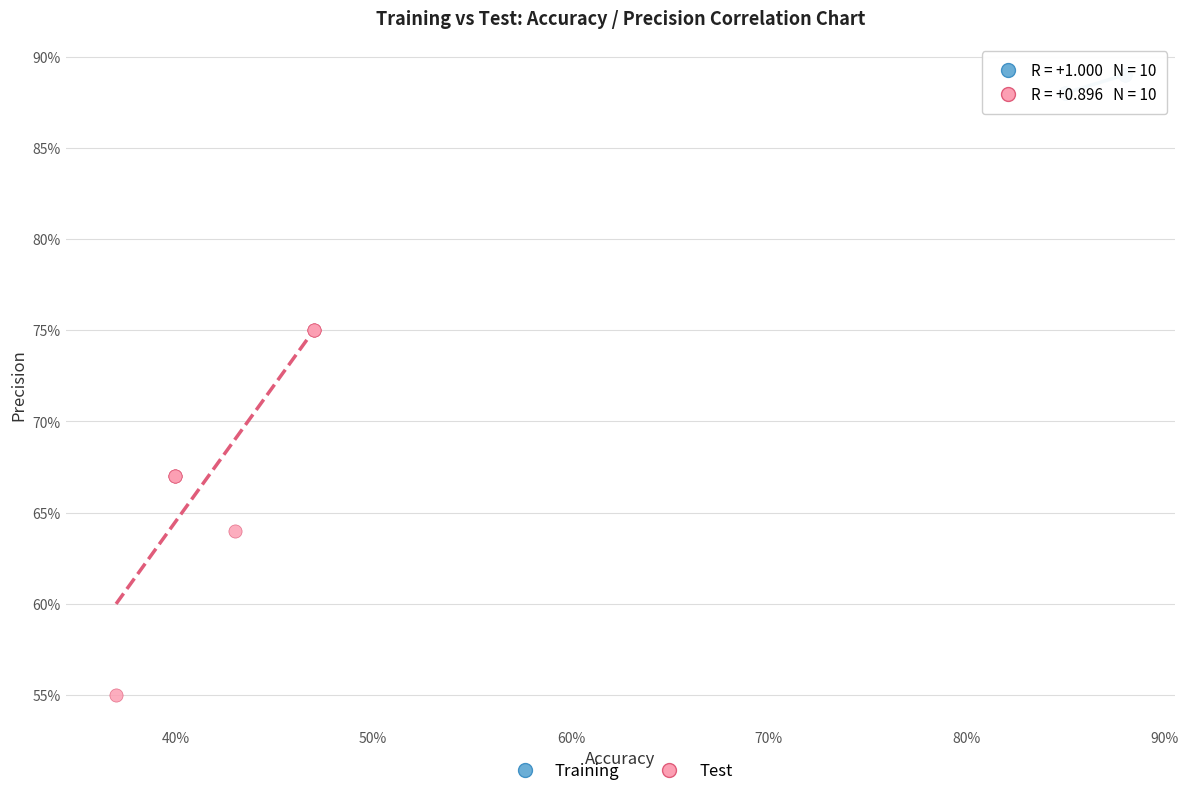

What are all the series names shown in the legend?

Training, Test